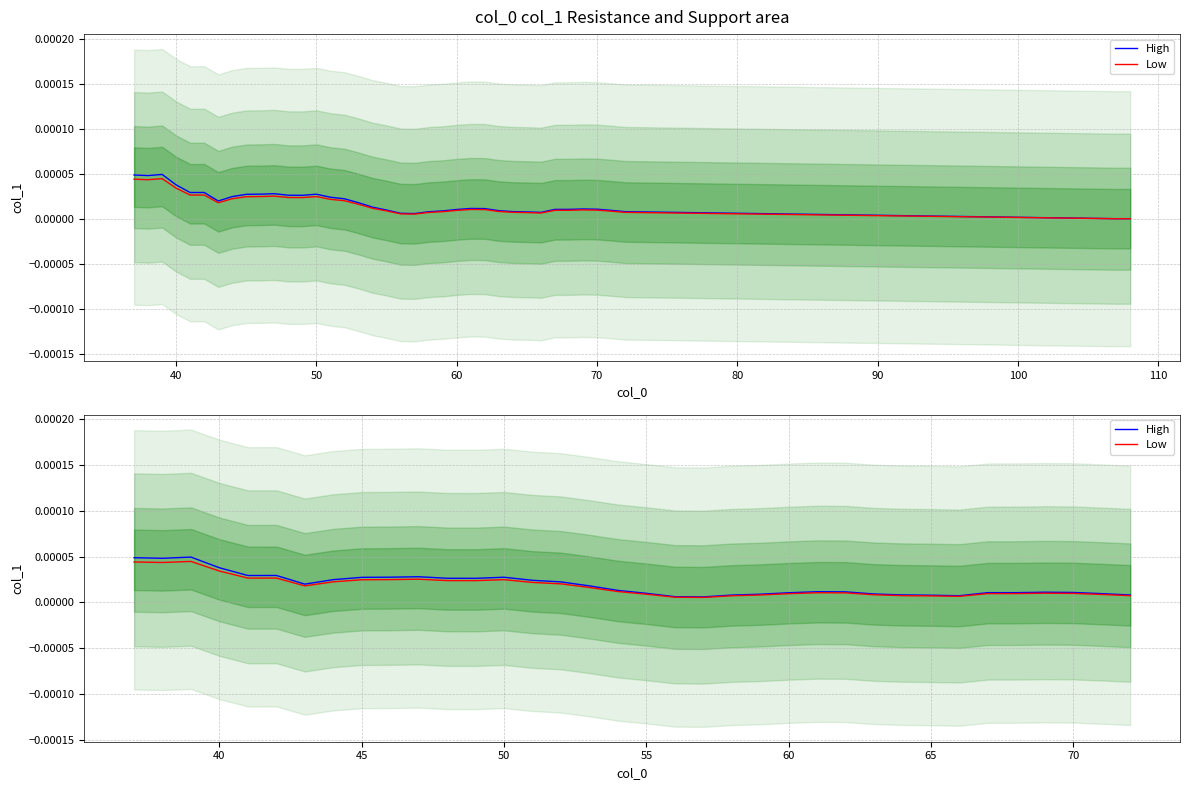

True or false: High and Low intersect in this chart.

False